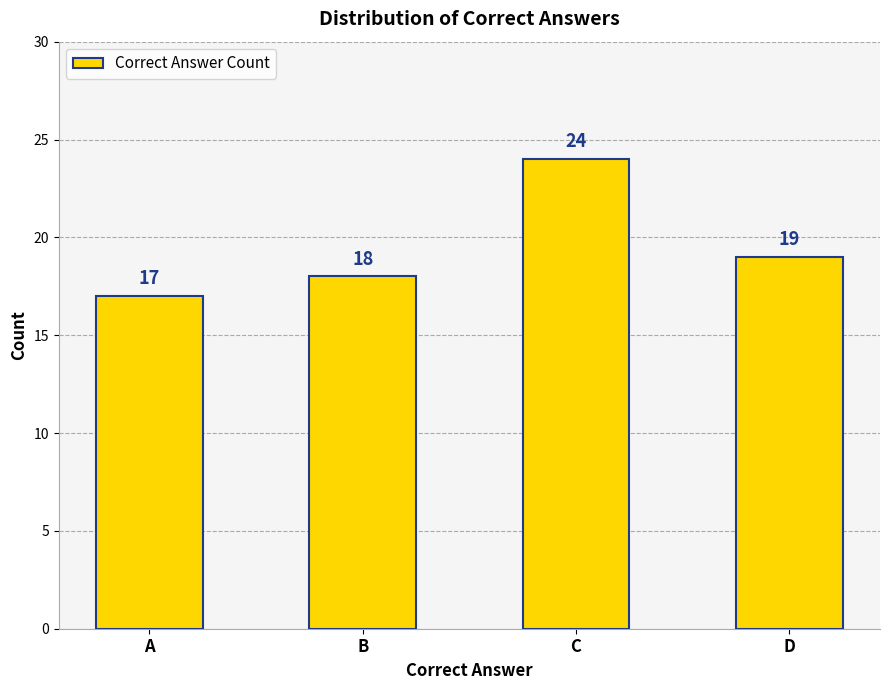

Rank the categories by value from lowest to highest.

A, B, D, C